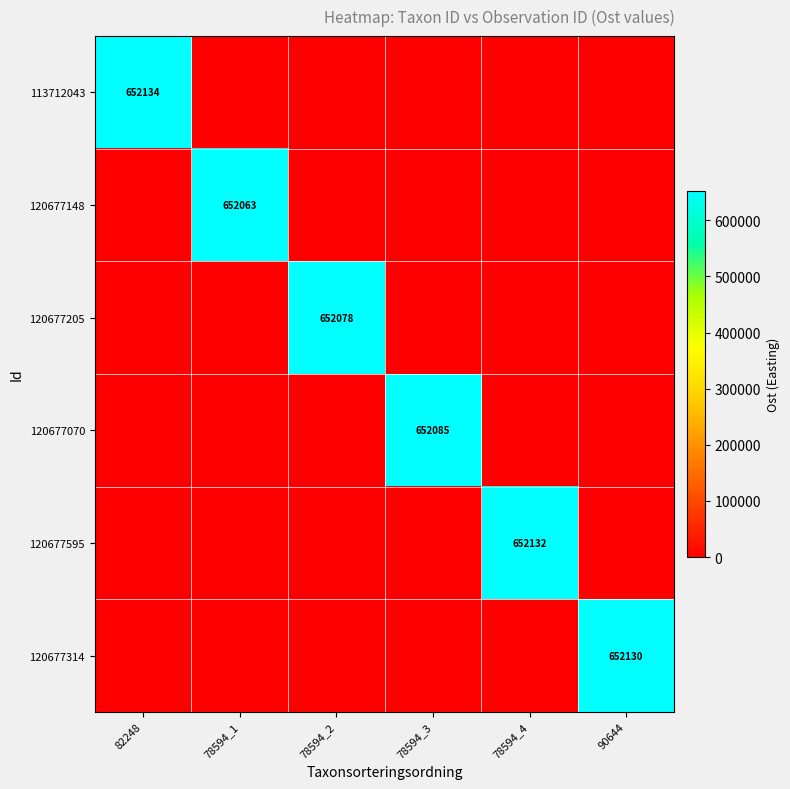

What is the spread (max minus min) of values at 78594_3?

652085